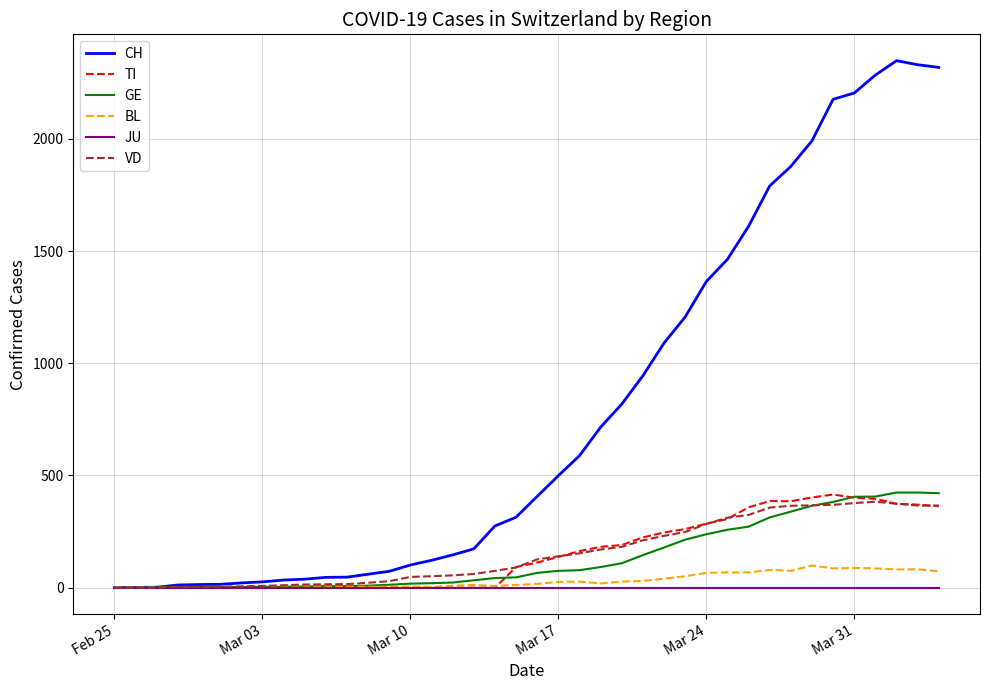

Which series has the widest spread of values?

CH